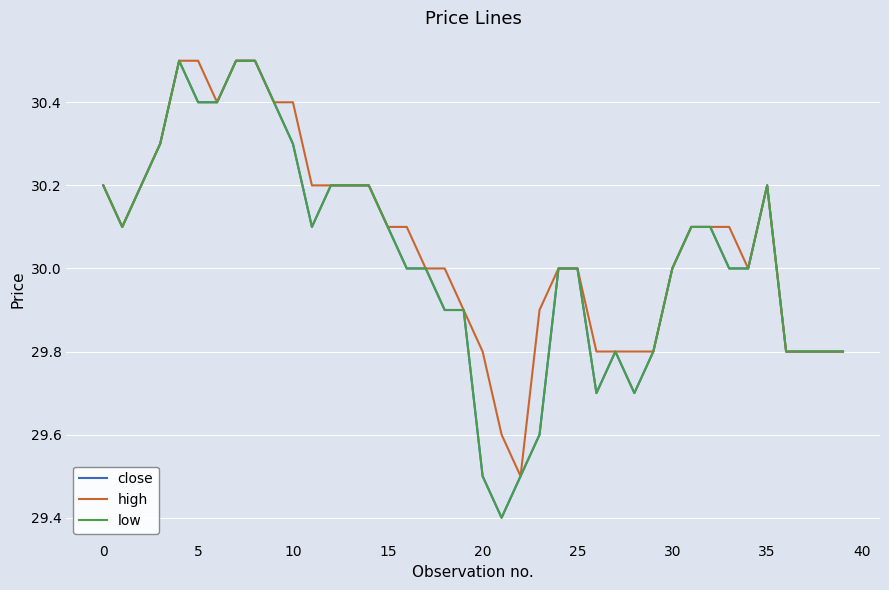

Does the chart have visible grid lines?

Yes